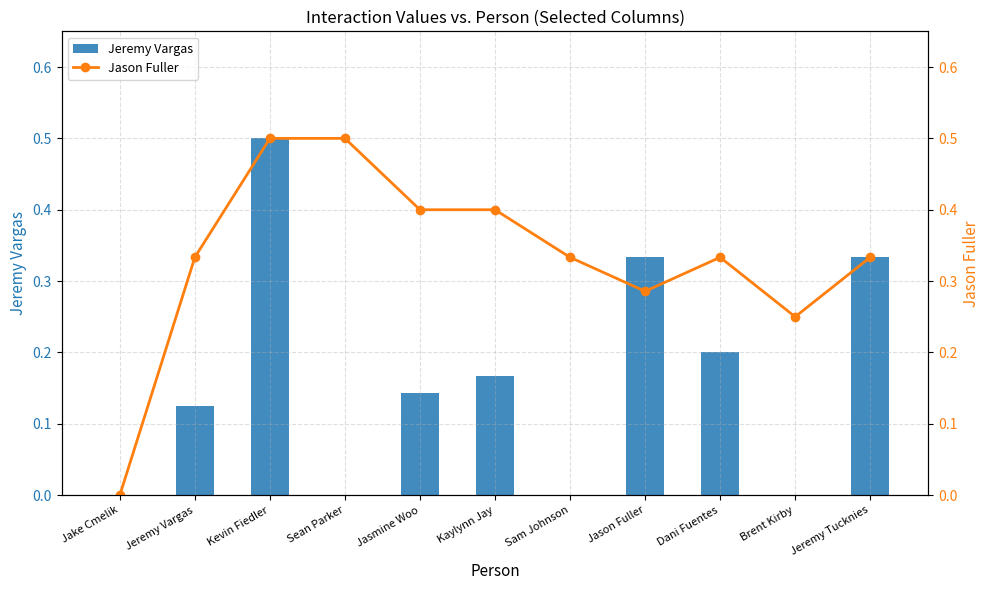

What is the average value of the Jeremy Vargas series?

0.2